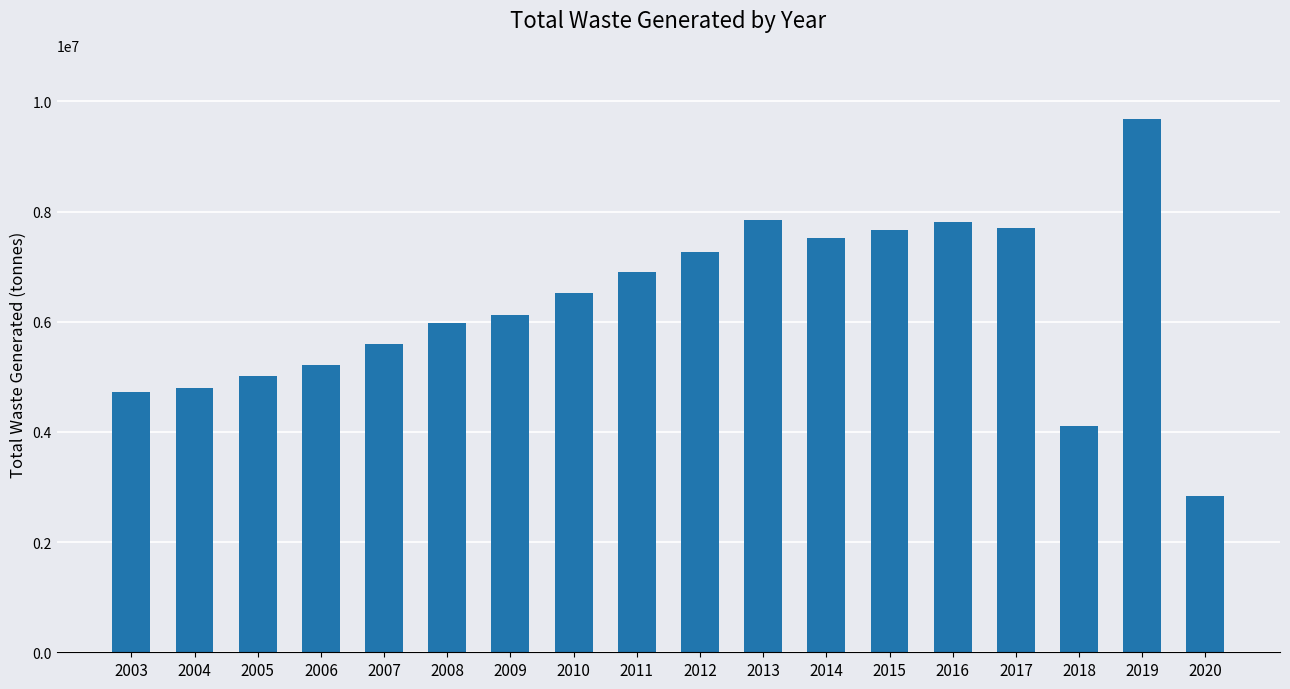

True or false: the data shows 6517000 at 2010.

True